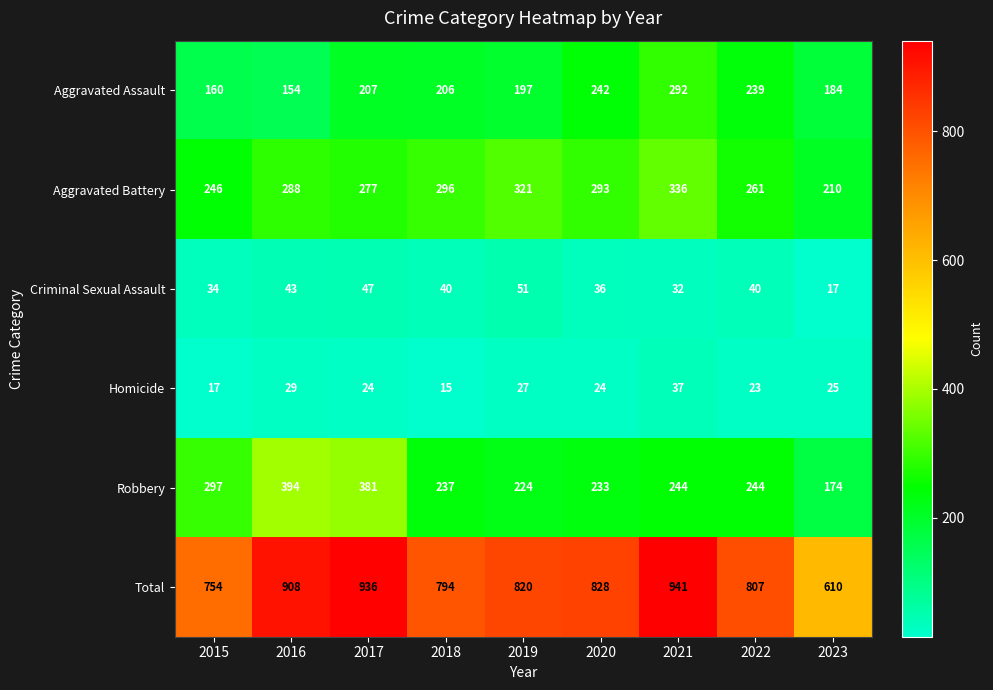

True or false: Criminal Sexual Assault has a value of 9 at 2021.

False